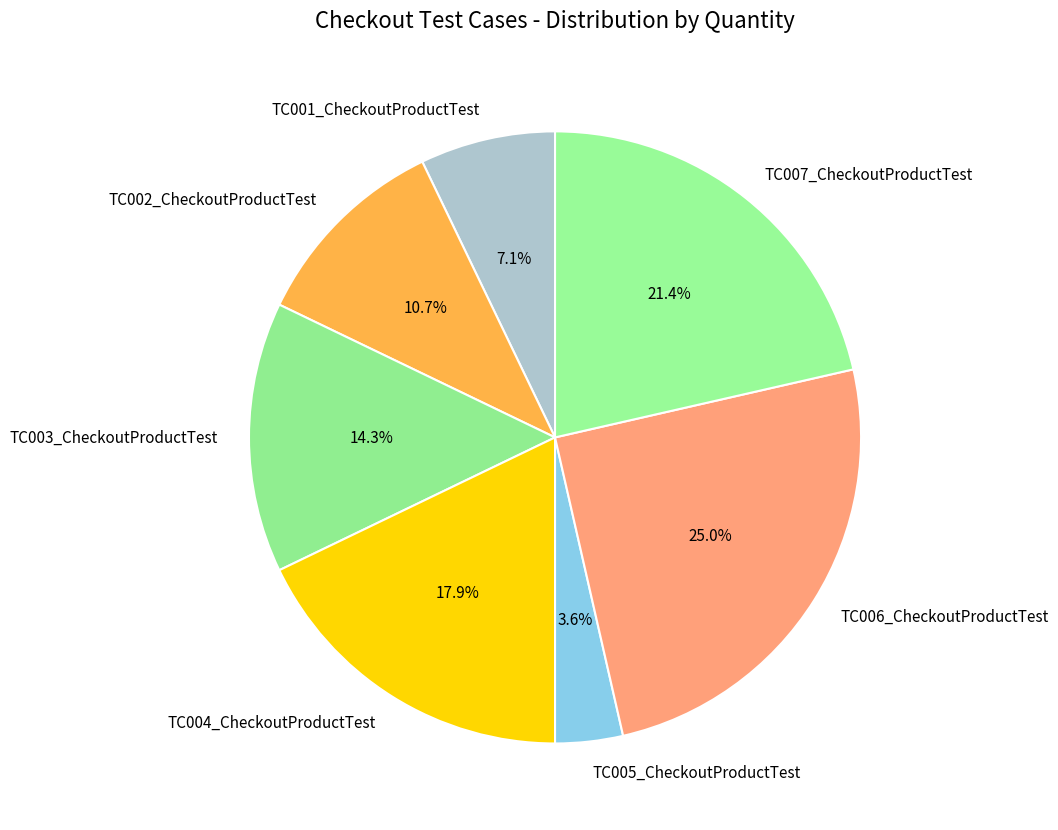

What portion of the pie excludes TC004_CheckoutProductTest?

82.1%